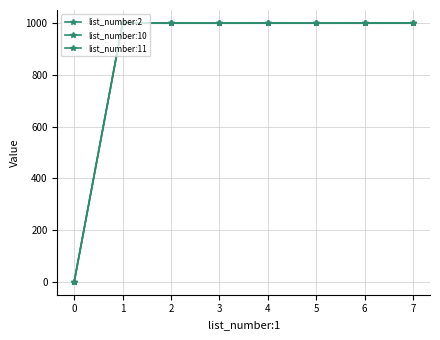

Reading right to left, extract all data points from this chart.

list_number:2: 1002	1002	1001	1001	1001	1001	1001	0
list_number:10: 1001	1001	1001	1002	1001	1001	1001	0
list_number:11: 1001	1001	1001	1001	1001	1002	1002	0